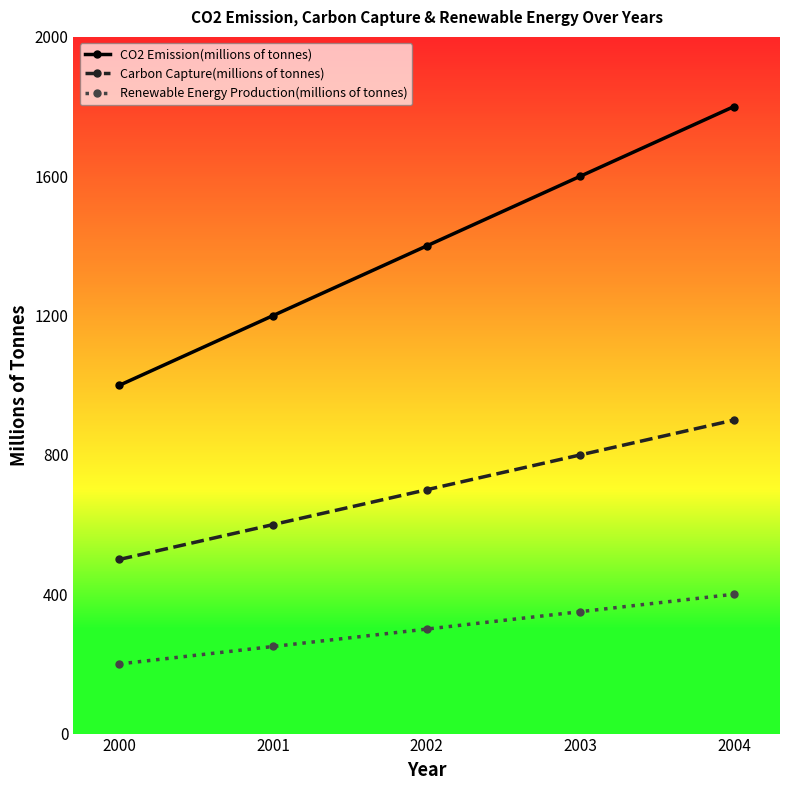

Which series has the largest total across all categories?

CO2 Emission(millions of tonnes)